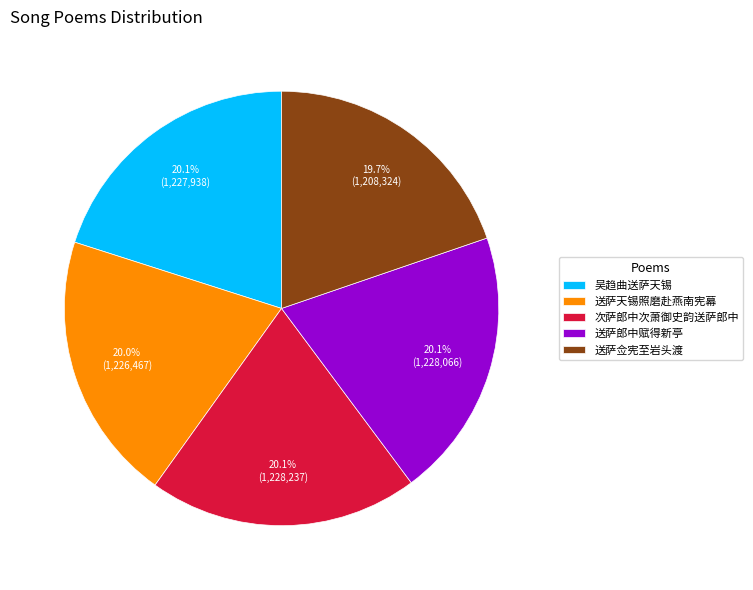

What portion of the pie excludes 送萨天锡照磨赴燕南宪幕?

80.0%